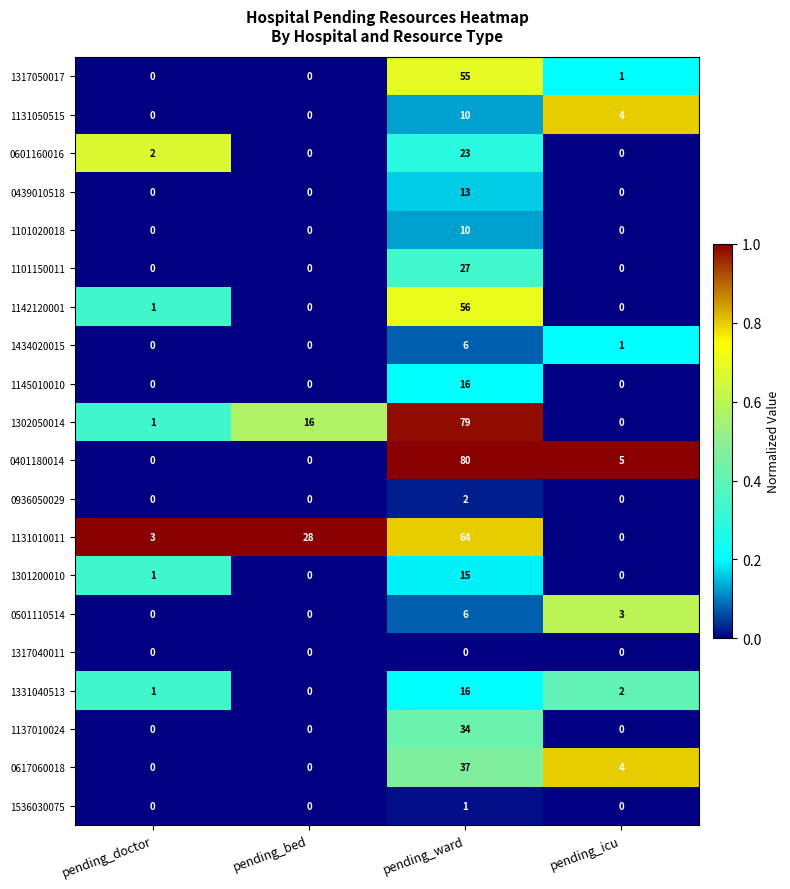

Where does the 0617060018 series first go above 4?

pending_ward